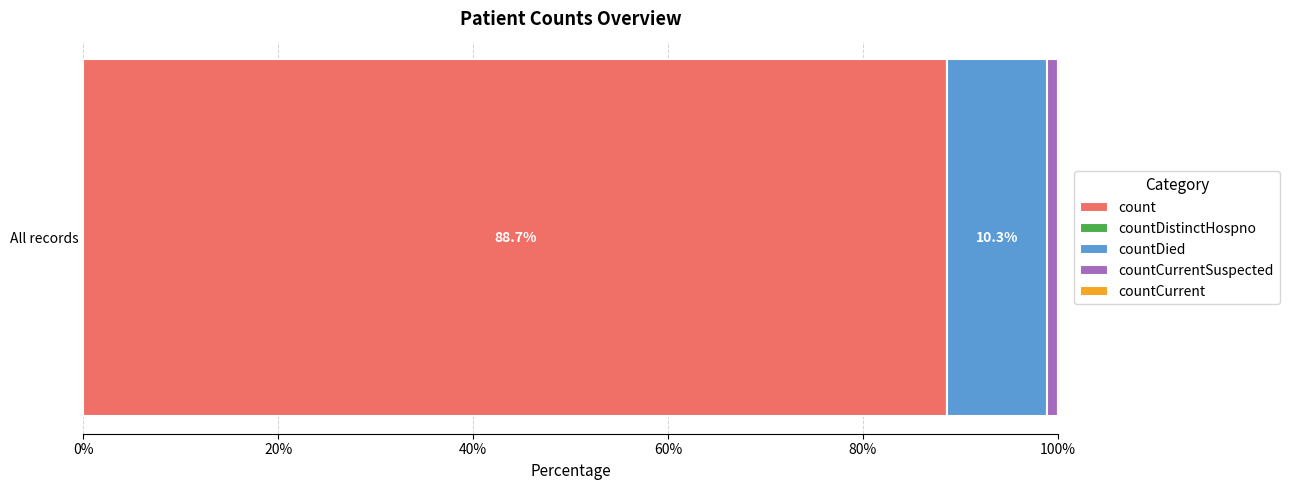

True or false: count has a value of 145.1 at All records.

False